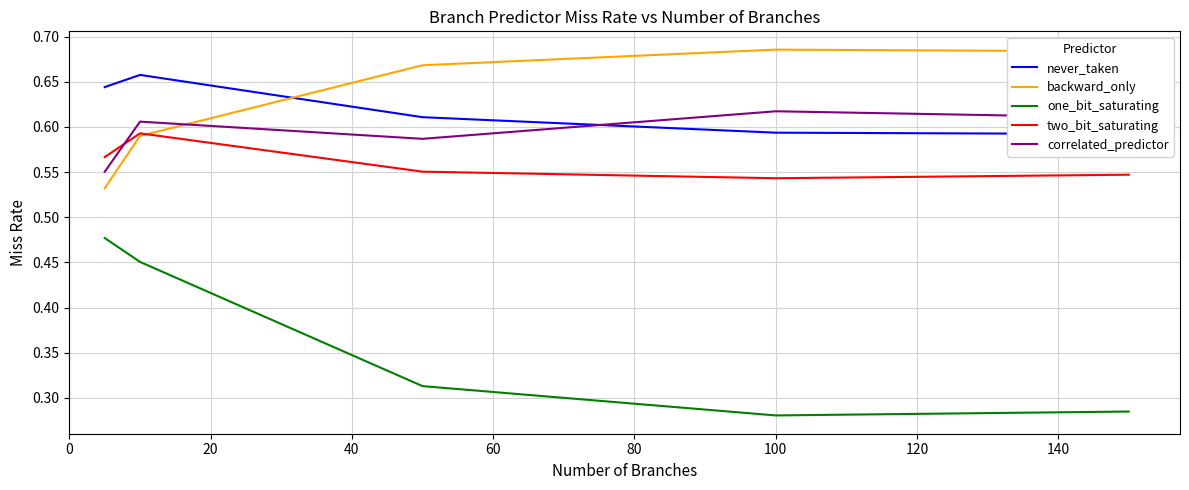

True or false: correlated_predictor and one_bit_saturating cross at least once.

False